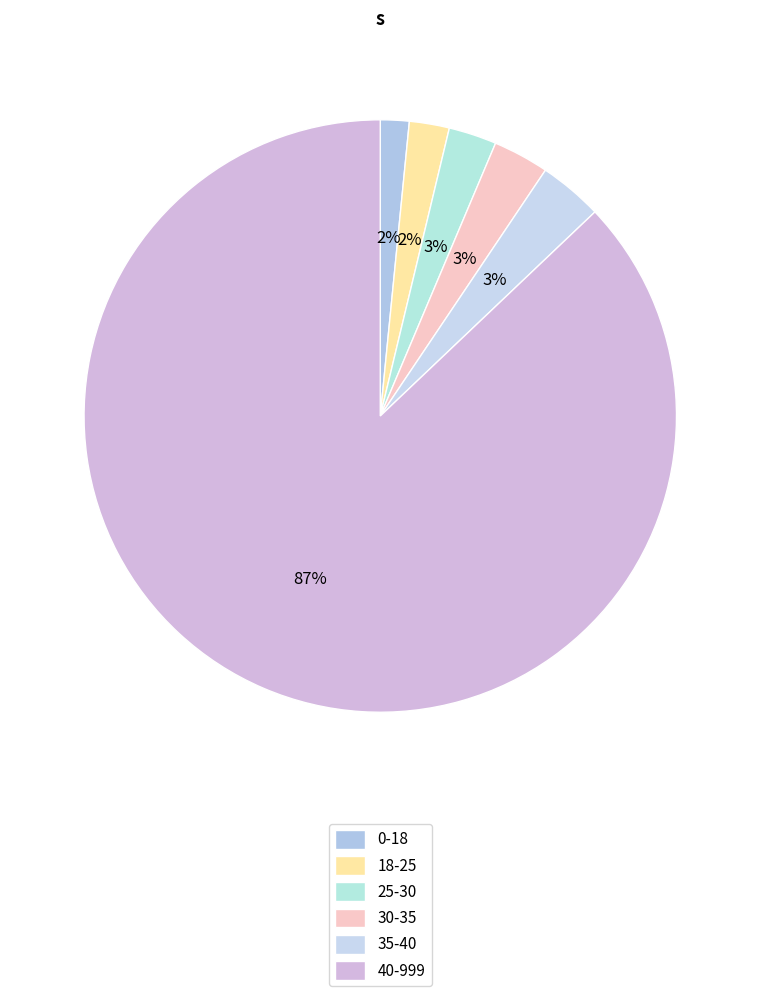

Count the number of slices in the pie.

6